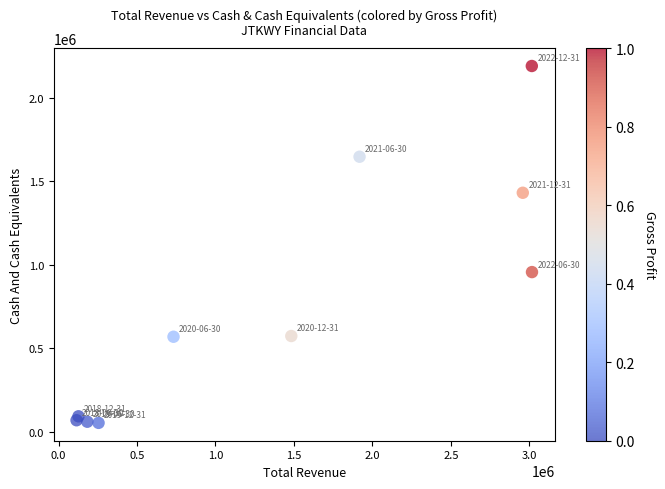

What Y value in the scatter plot is closest to 1122650?

957000